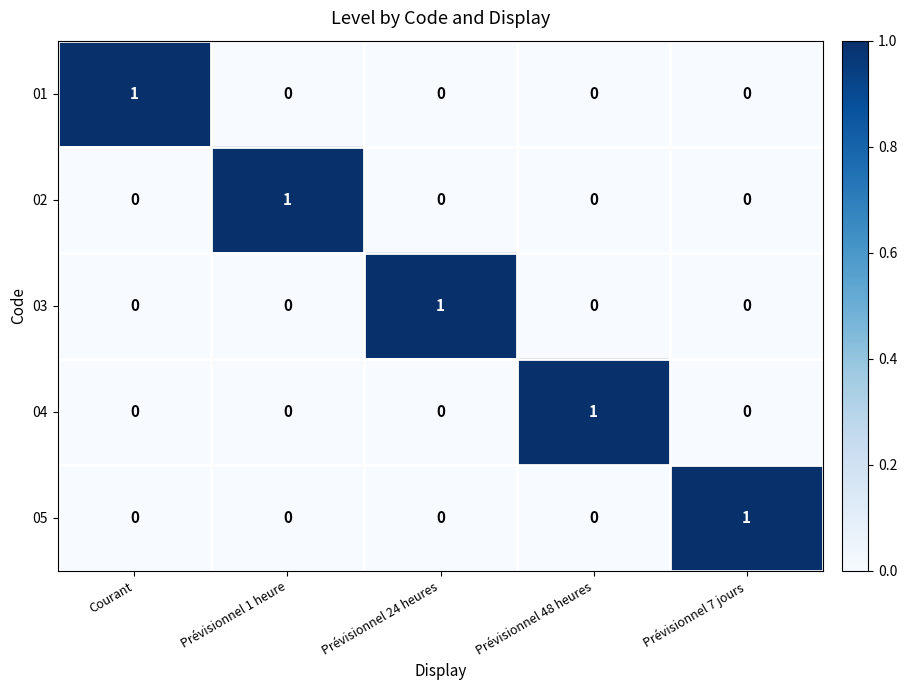

What is the greatest value displayed?

1